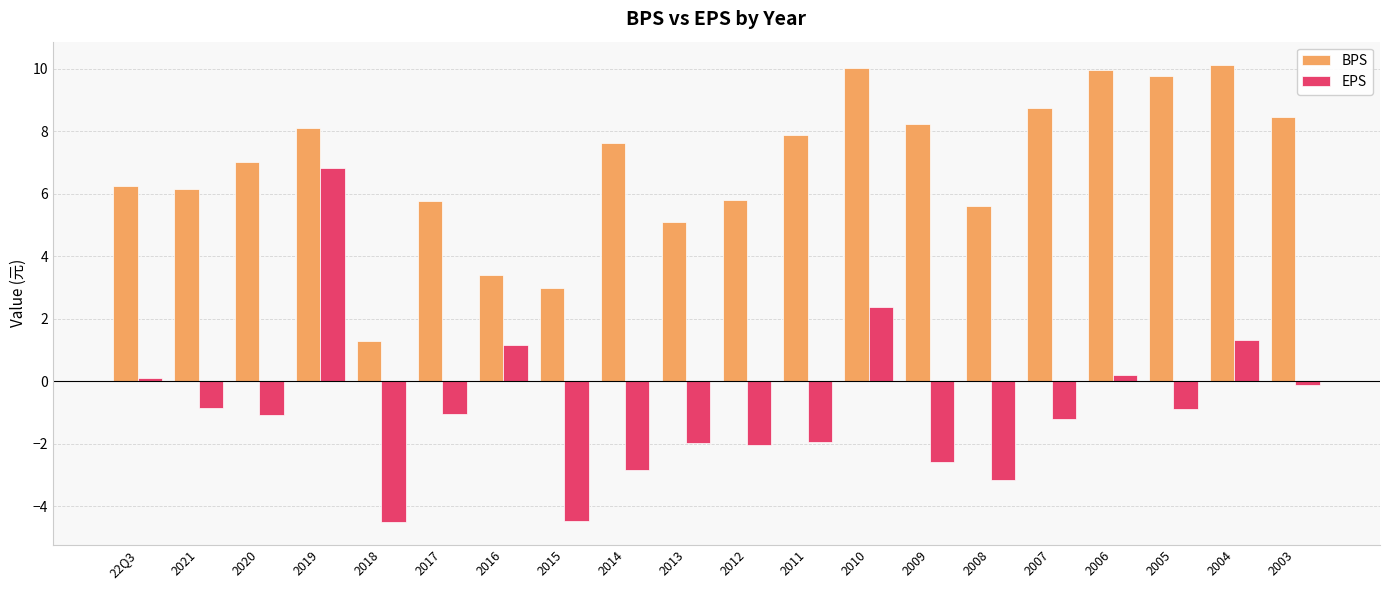

At 2018, list the series in order from largest to smallest.

BPS, EPS